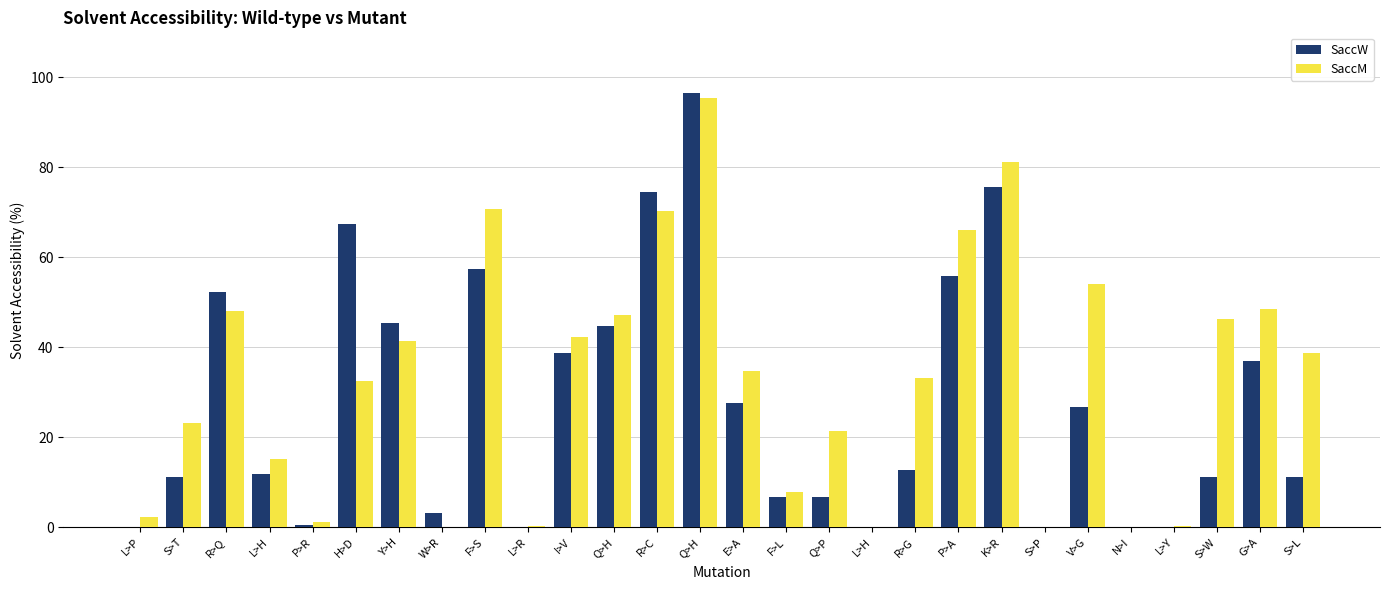

What is the label of the 26th bar from the left?

S>W